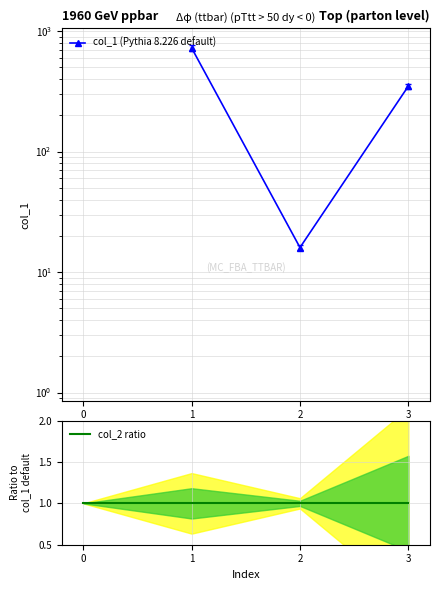

At which category is the sum across all series the highest?

1